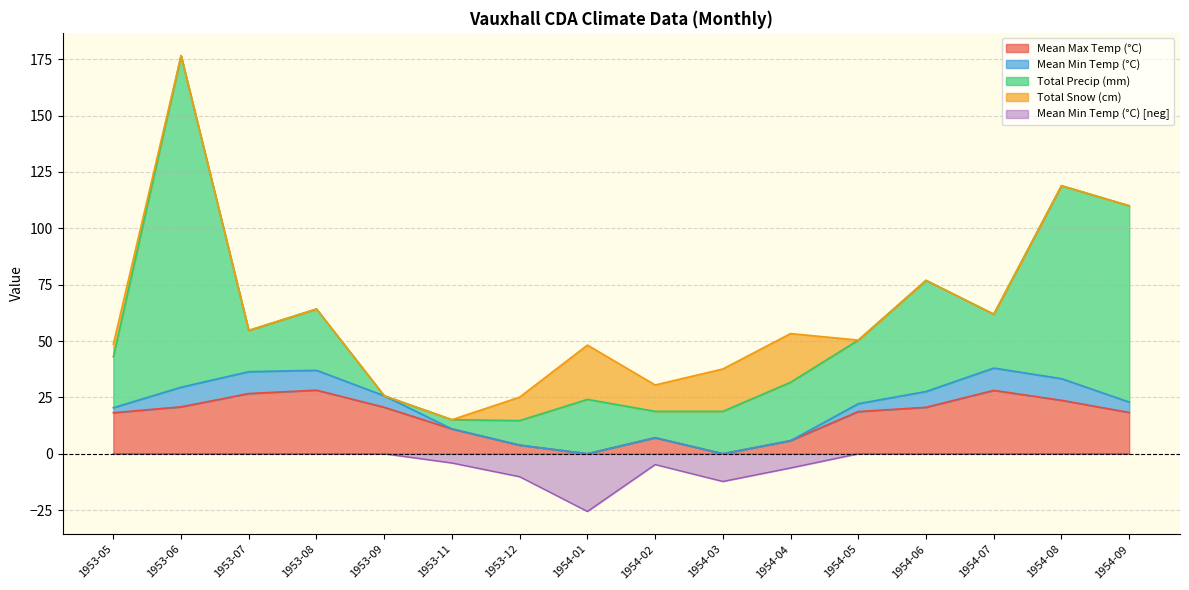

How many distinct data groups are displayed?

4